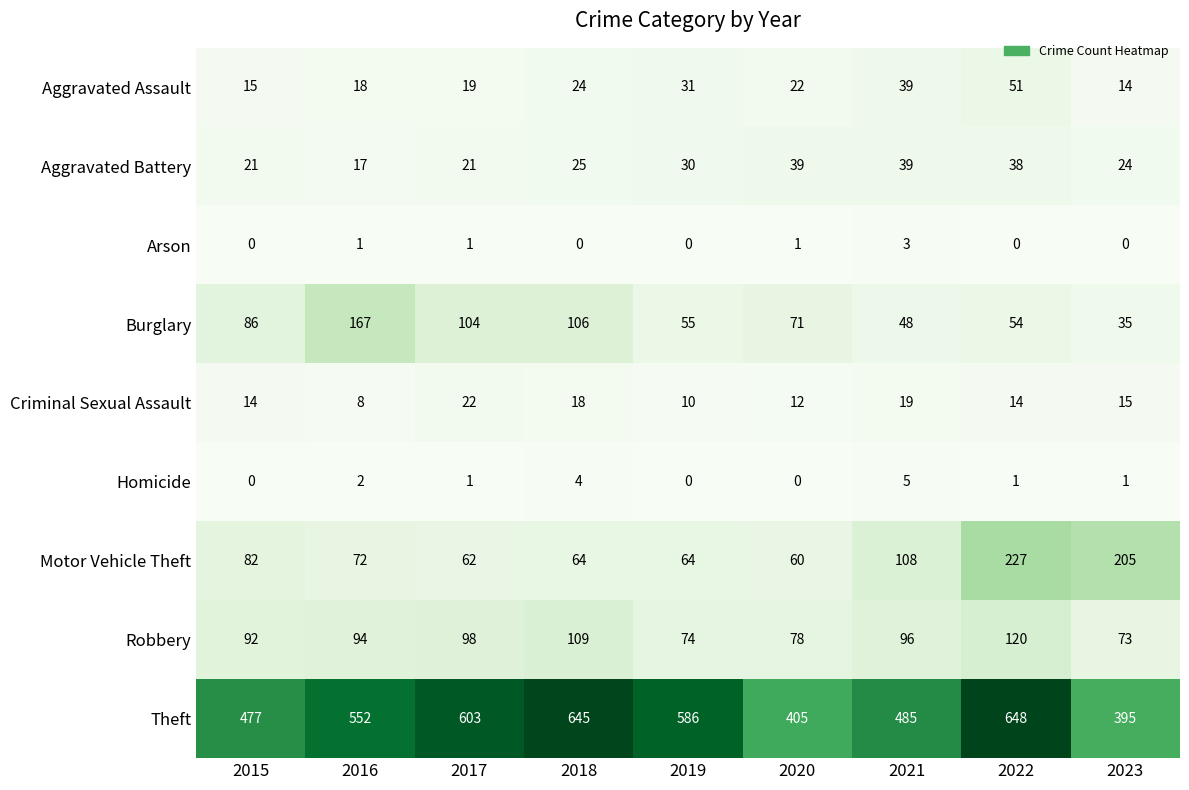

Rank the series at 2022 from highest to lowest value.

Theft, Motor Vehicle Theft, Robbery, Burglary, Aggravated Assault, Aggravated Battery, Criminal Sexual Assault, Homicide, Arson